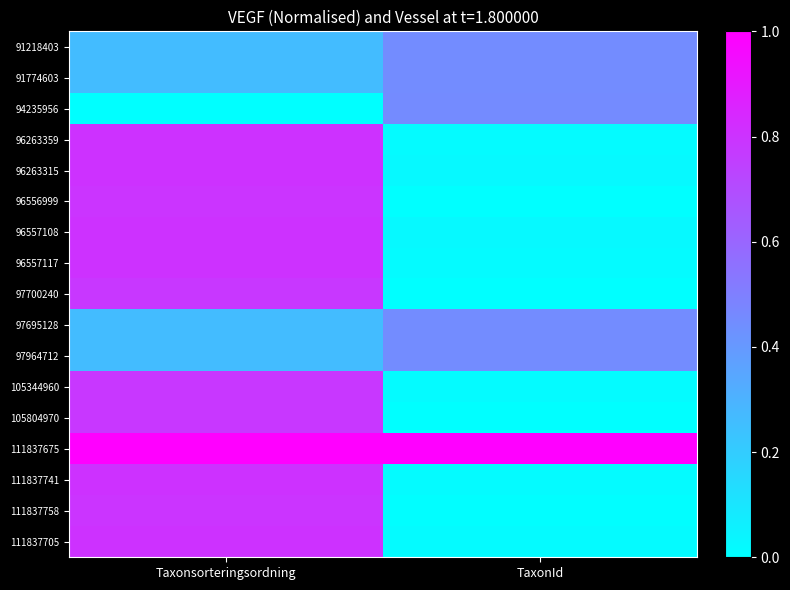

At which category is the sum across all series the highest?

Taxonsorteringsordning